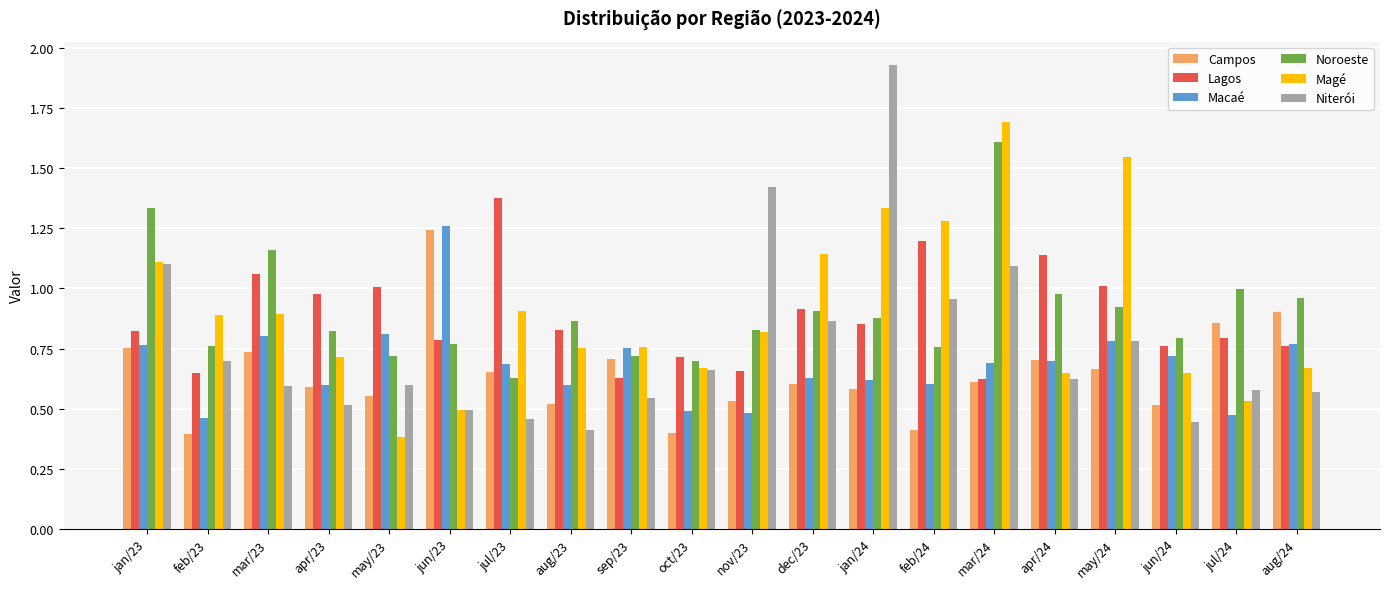

Is the value of Macaé at mar/23 greater than the value of Magé at feb/23?

No